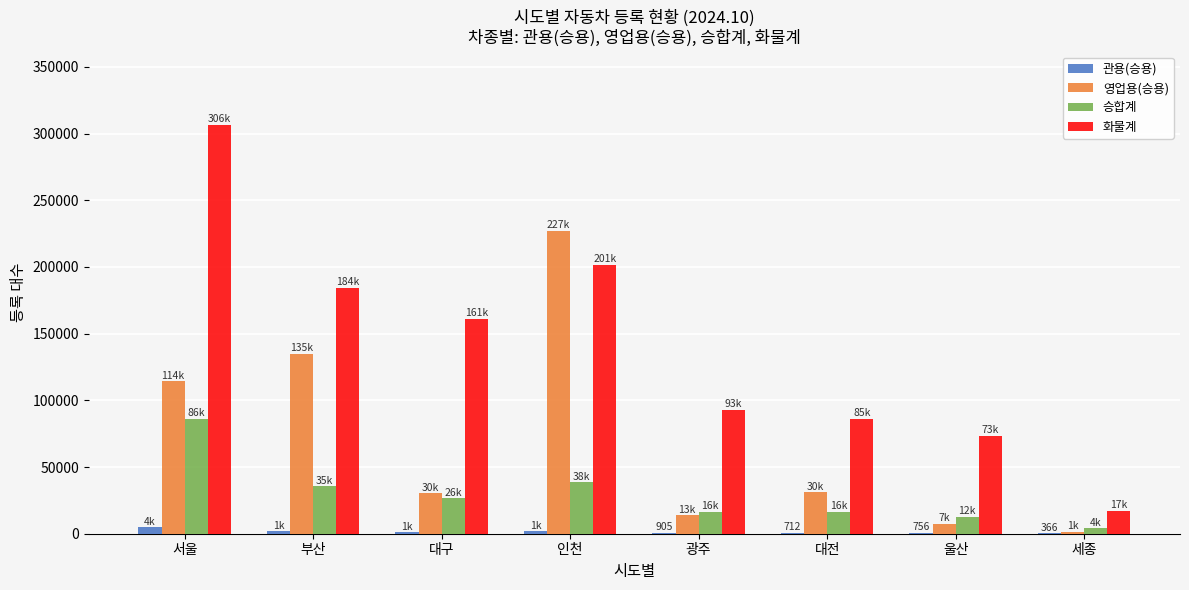

Between 서울 and 부산, which series saw the biggest shift?

화물계